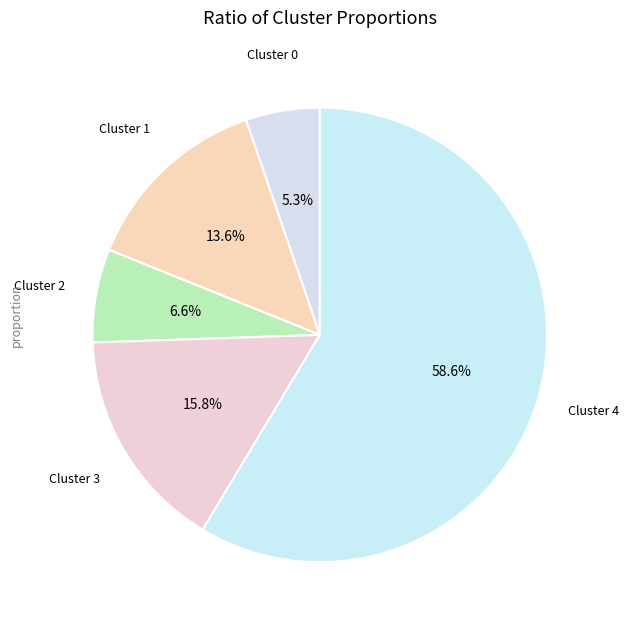

Approximately how many times larger is the value at Cluster 0 compared to Cluster 3?

0.3